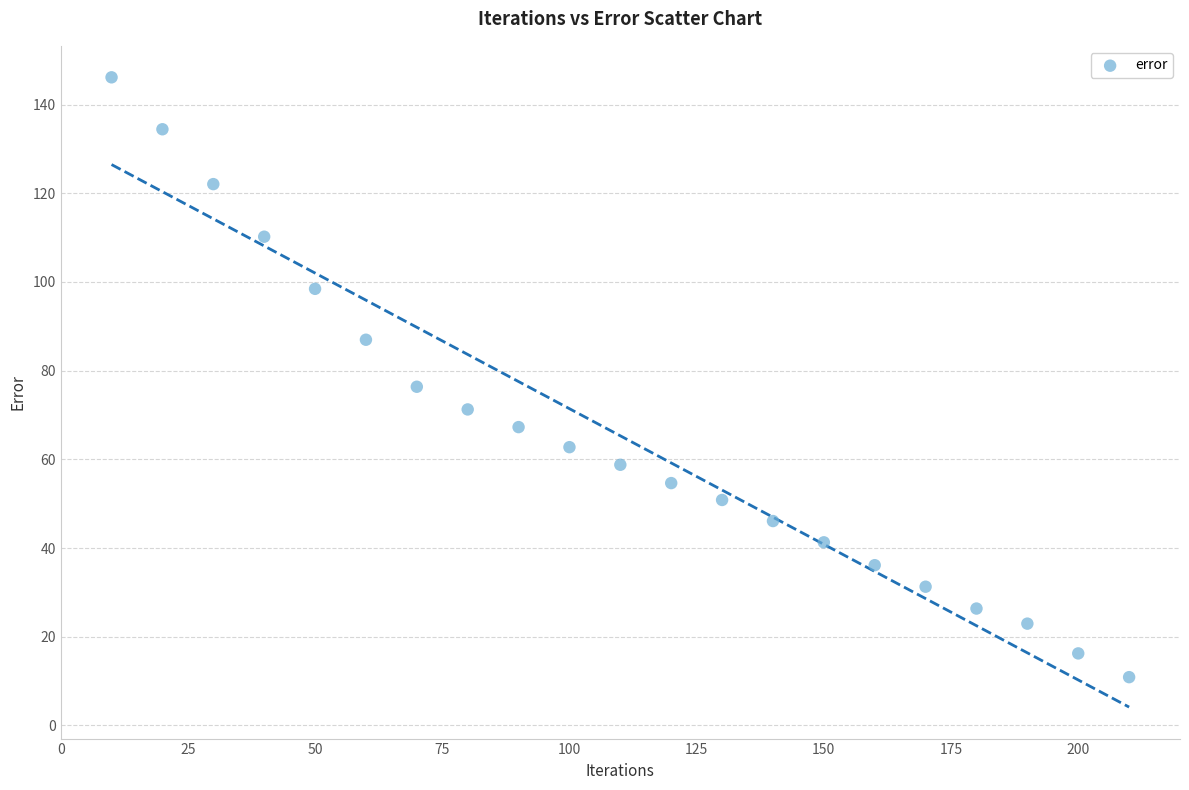

What Y value in the scatter plot is closest to 78?

76.4